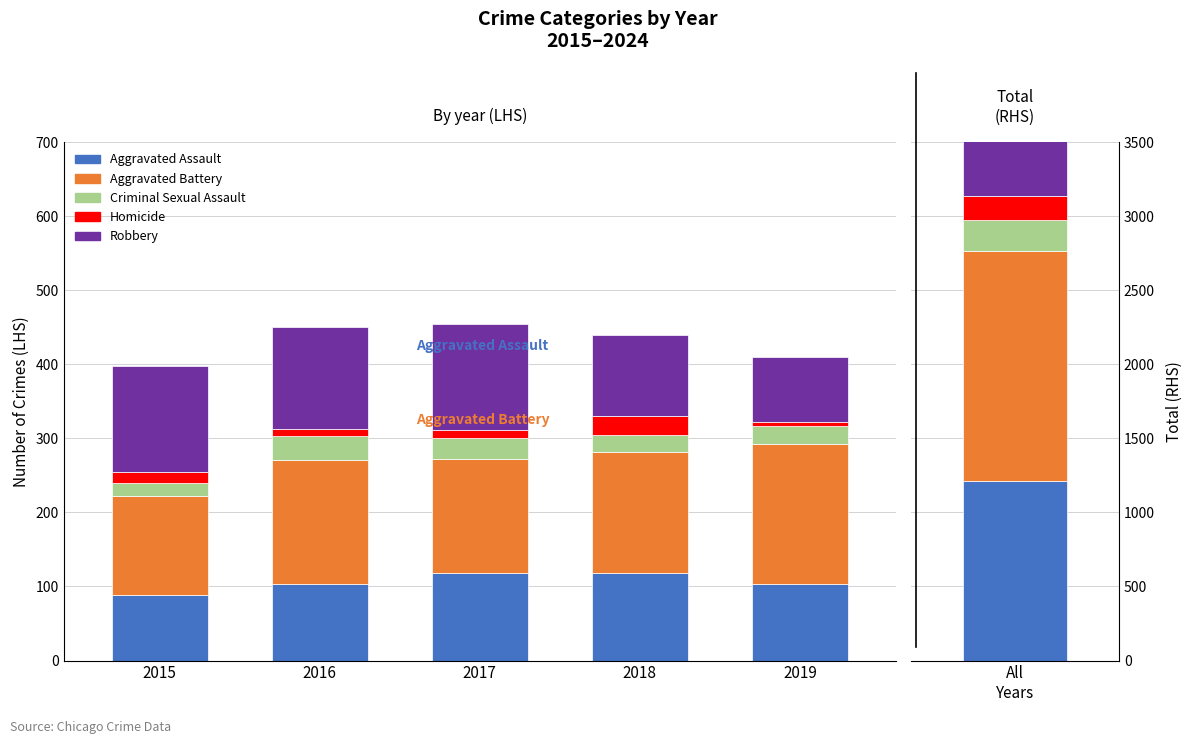

Reading left to right, list all the values displayed in this chart.

Aggravated Assault: 89	103	118	118	103
Aggravated Battery: 133	168	154	163	190
Criminal Sexual Assault: 18	32	28	23	24
Homicide: 15	10	11	26	5
Robbery: 143	137	144	110	88